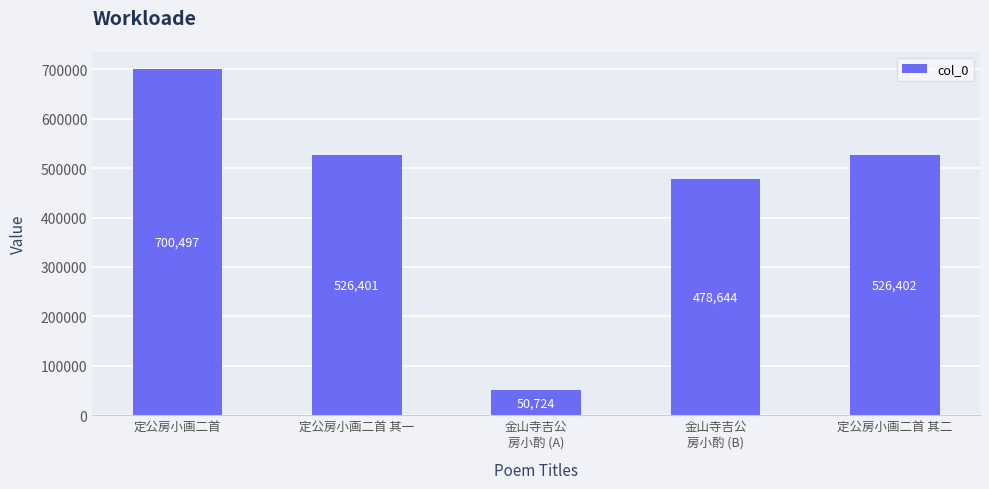

At which label is the value closest to 375610?

金山寺吉公
房小酌 (B)